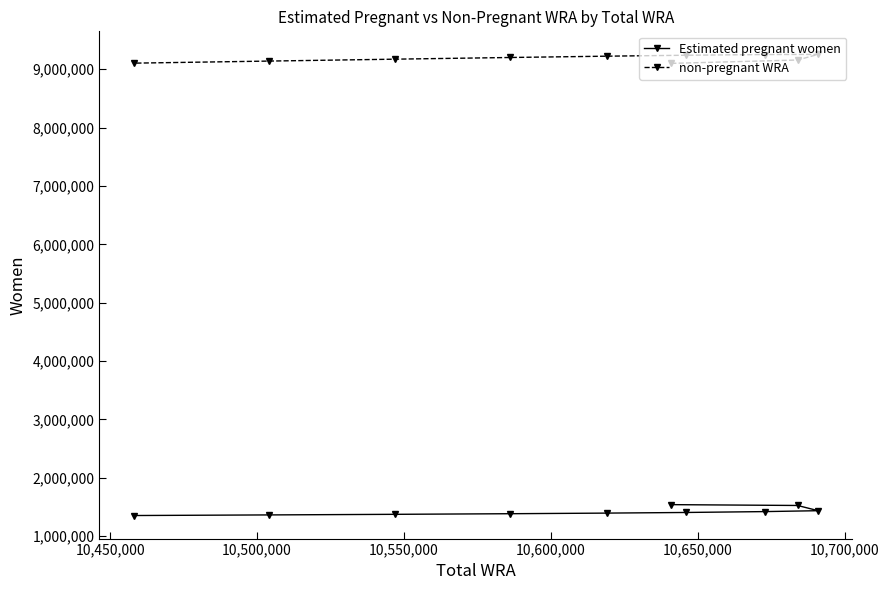

How many data points does each series have?

10